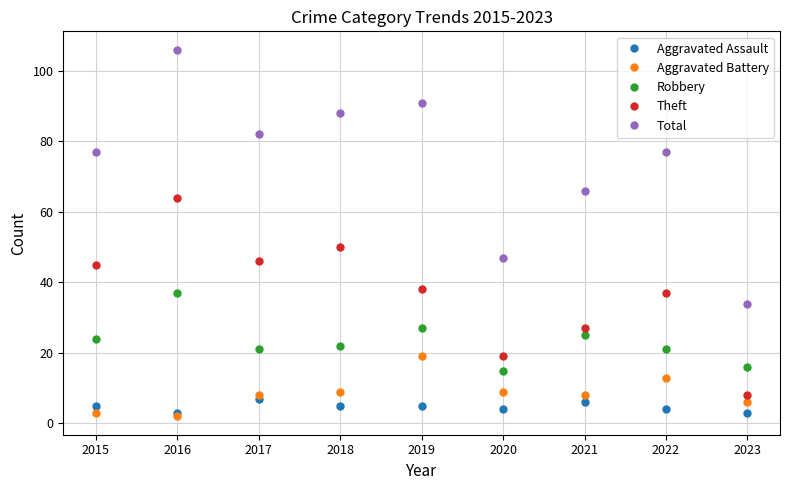

Which series has the widest spread of values?

Total